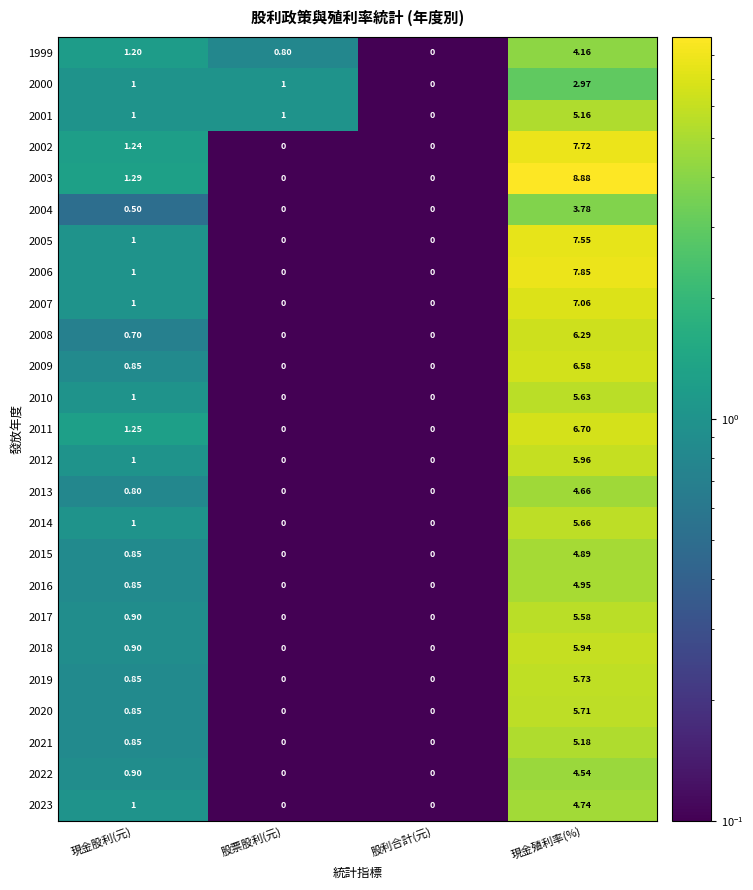

At which label does 1999 first exceed 1?

現金股利(元)